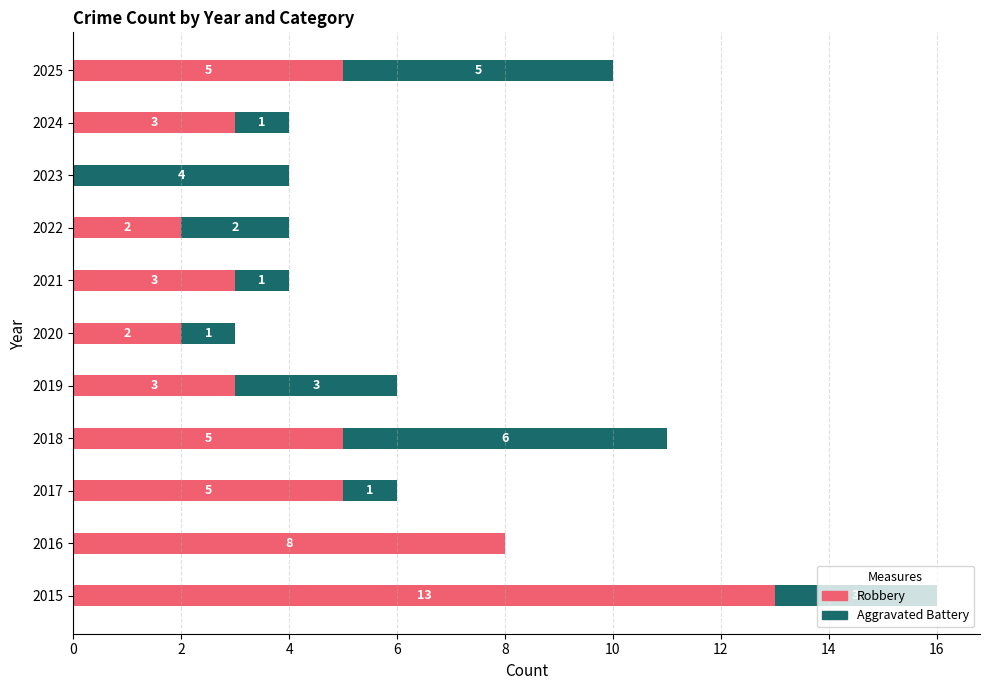

True or false: Robbery has a value of 8 at 2018.

False